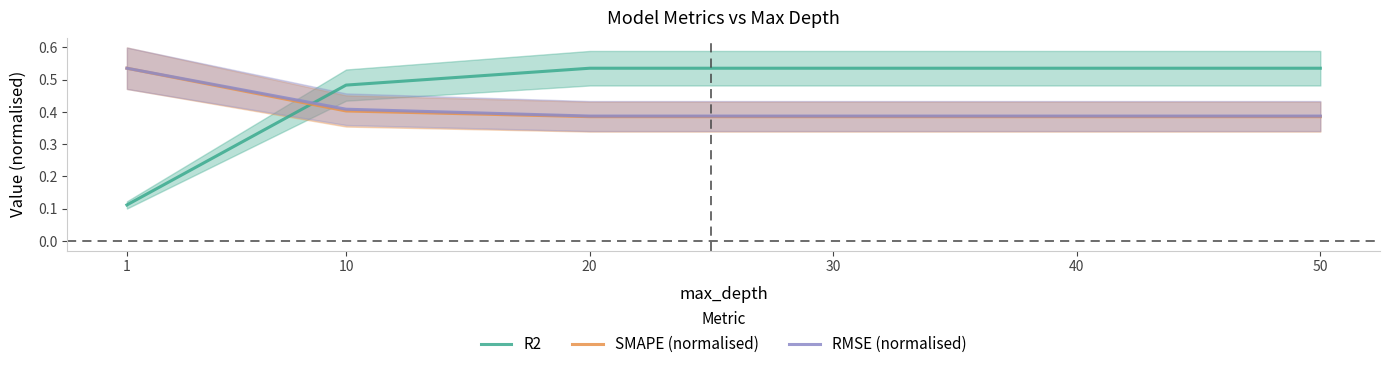

Reading right to left, list all the values displayed in this chart.

R2: 50=0.5	40=0.5	30=0.5	20=0.5	10=0.5	1=0.1
SMAPE (normalised): 50=0.4	40=0.4	30=0.4	20=0.4	10=0.4	1=0.5
RMSE (normalised): 50=0.4	40=0.4	30=0.4	20=0.4	10=0.4	1=0.5